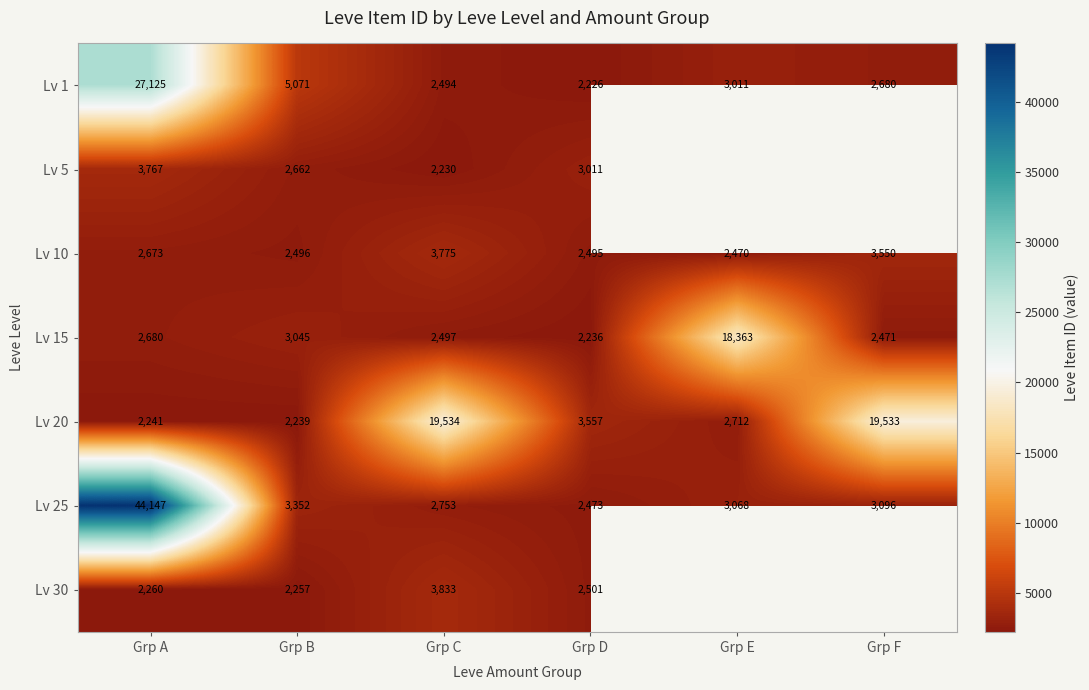

At which label does Lv 20 reach its peak?

Grp C